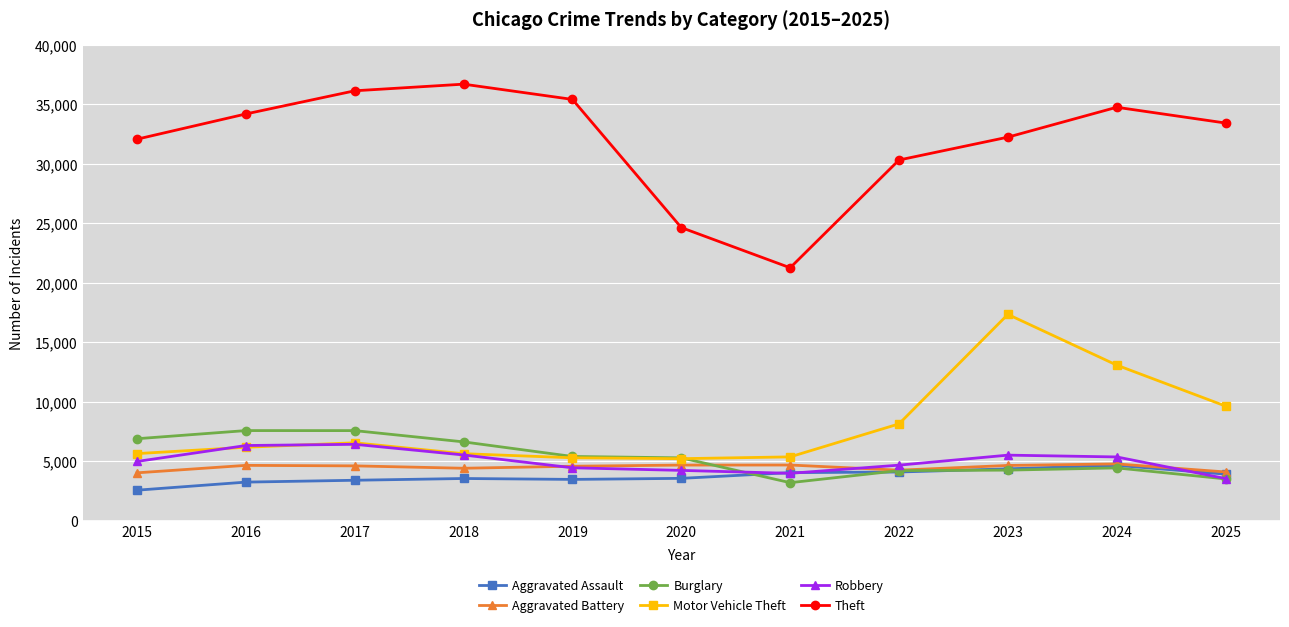

Between 2016 and 2022, which series saw the biggest shift?

Theft